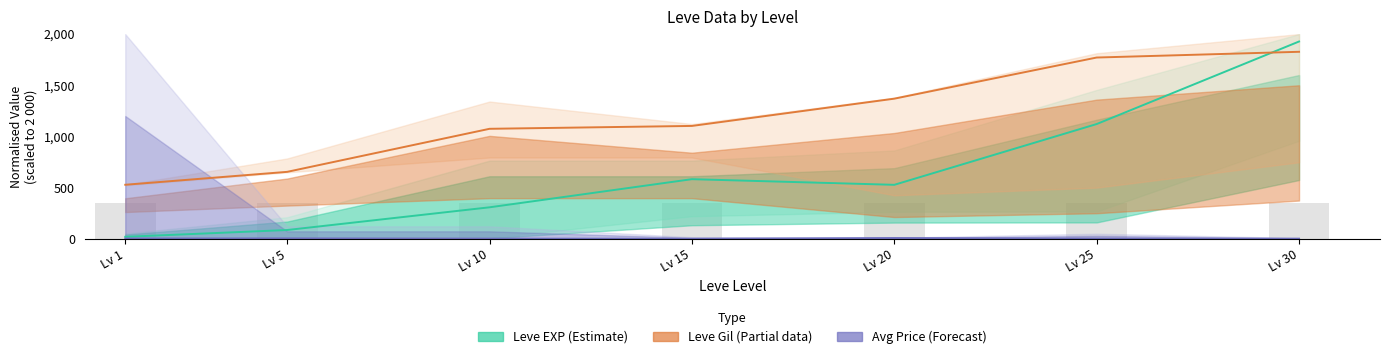

What is the average value of the Leve Gil (Partial) series?

1189.6